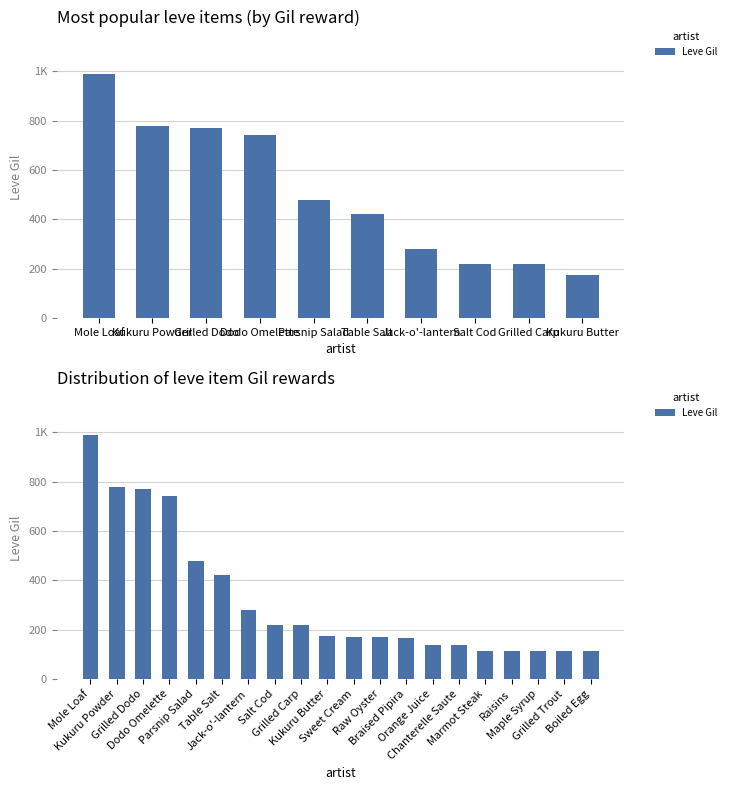

Reading left to right, extract all data points from this chart.

990	780	770	740	480	420	280	220	220	173	170	170	168	140	139	113	112	112	112	112